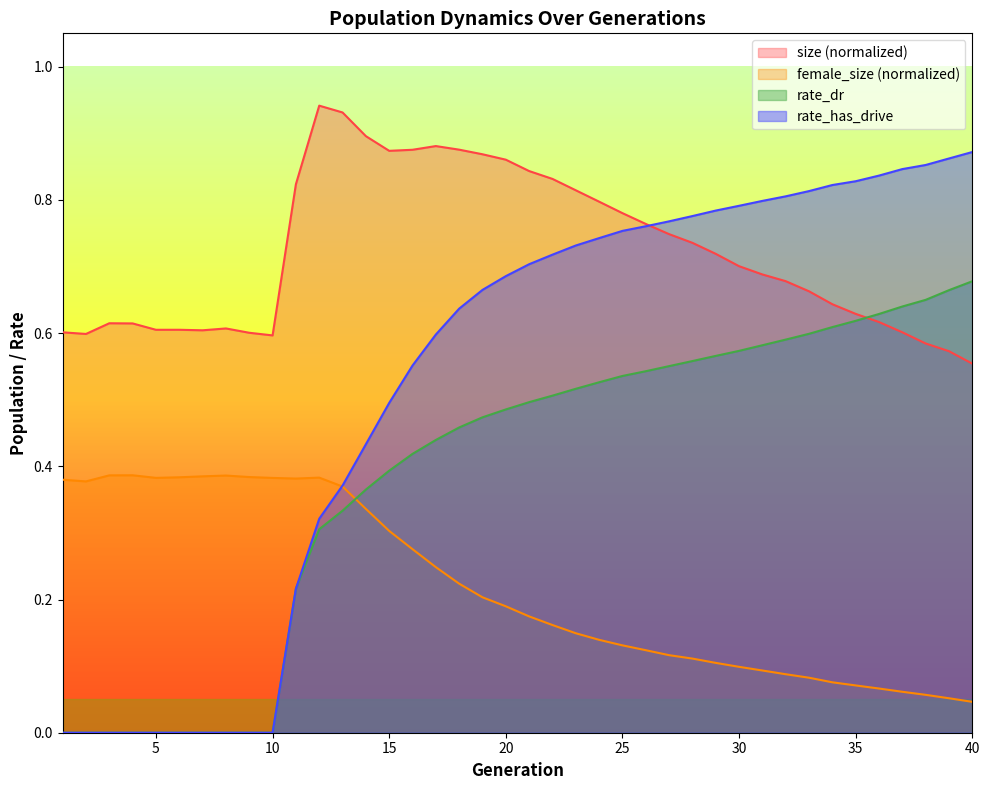

Does the chart have visible grid lines?

No